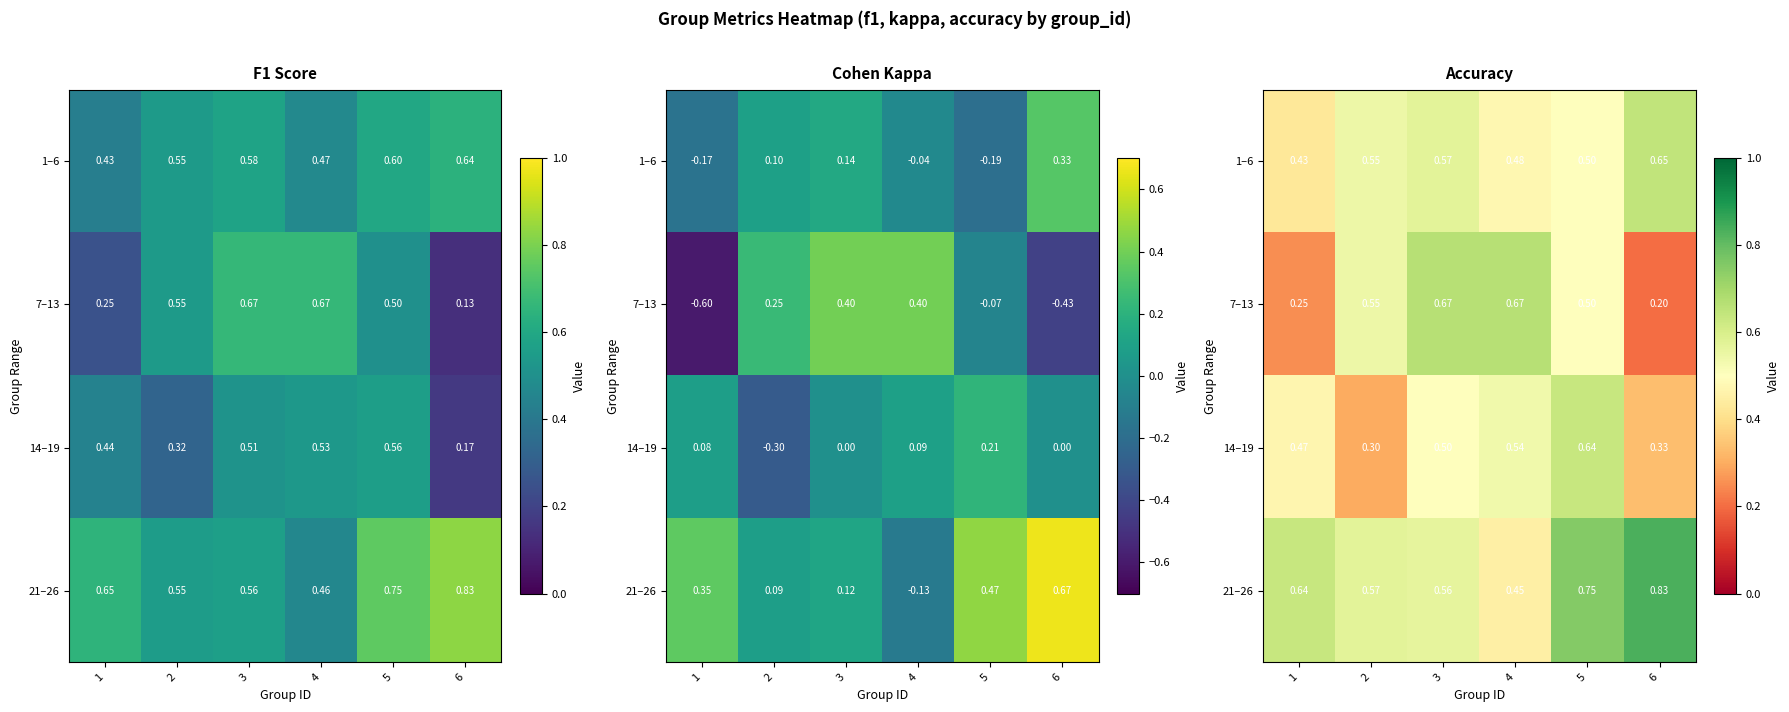

What is the difference between the maximum and second lowest values in the 21–26 series?

0.3